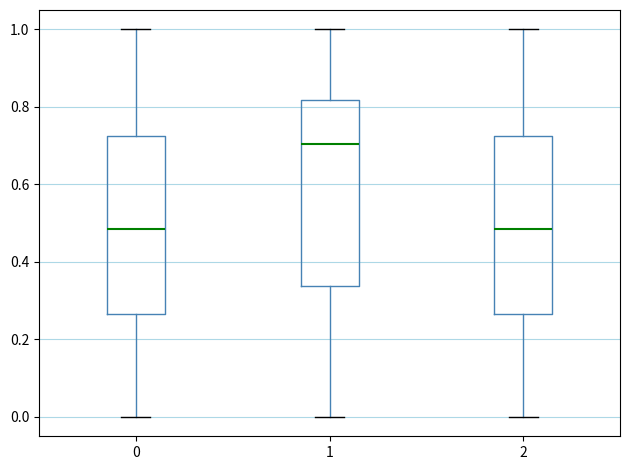

Where does the median line of the box at x = 2 sit on the y-axis? The values are not printed on the chart, so give them approximately, as read against the axis.

0.48